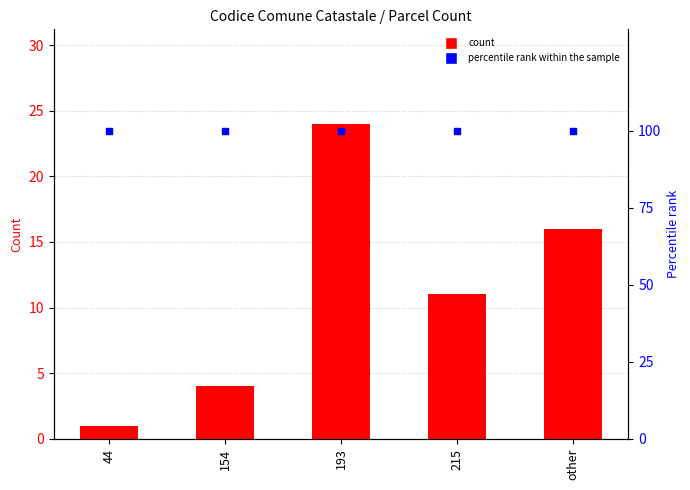

What are all the series names shown in the legend?

count, percentile rank within the sample